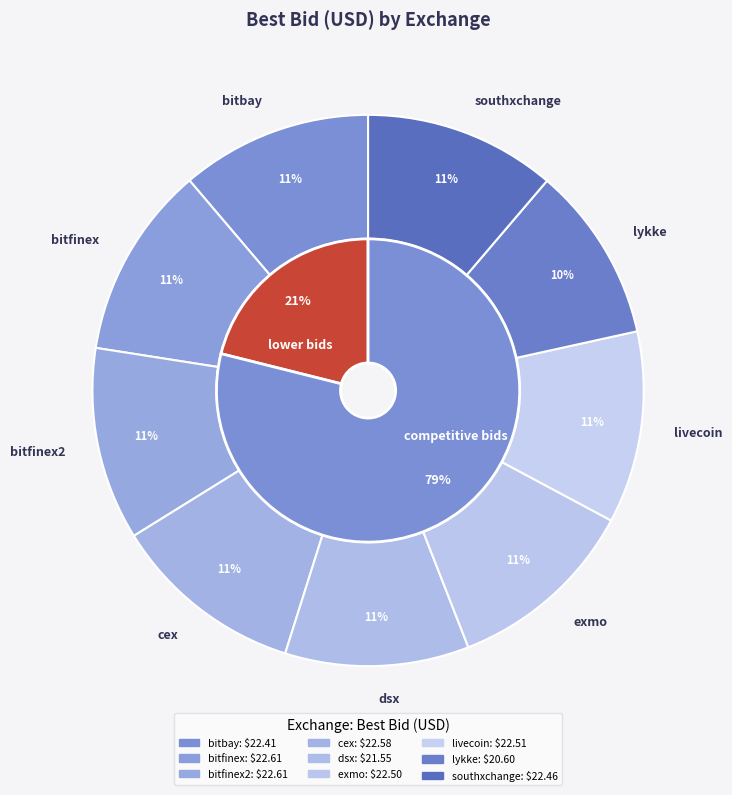

To the nearest percent, what percentage of the pie is lykke?

10%